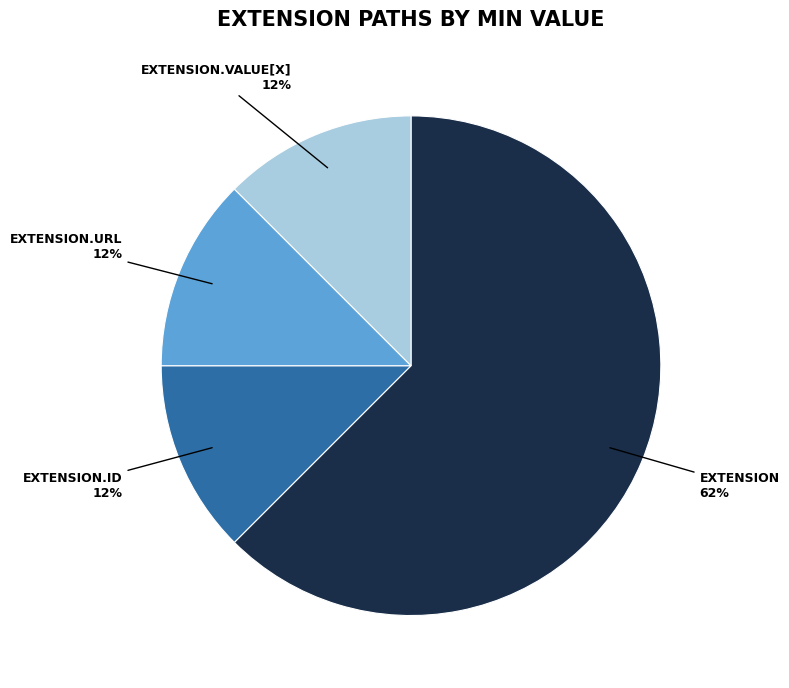

Does any single category account for the majority?

Yes